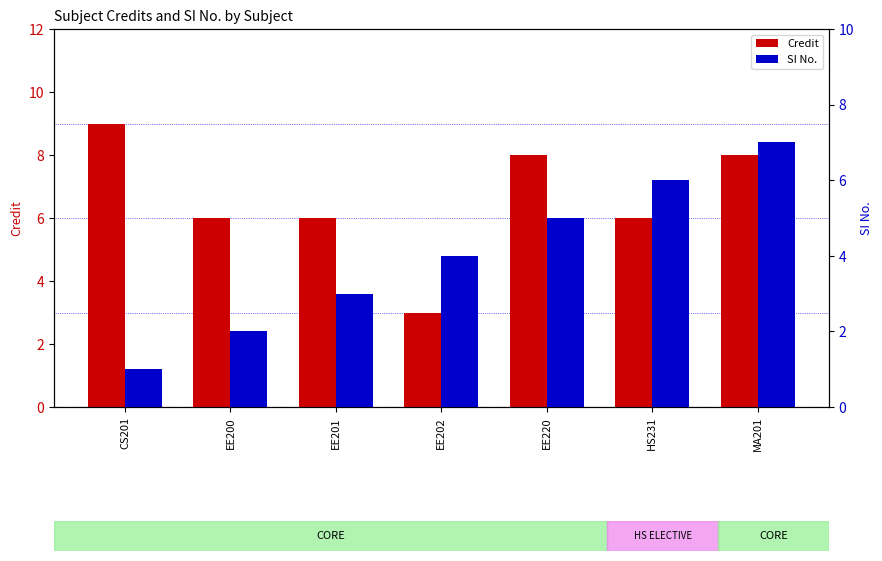

What is the label of the 6th bar from the left?

HS231